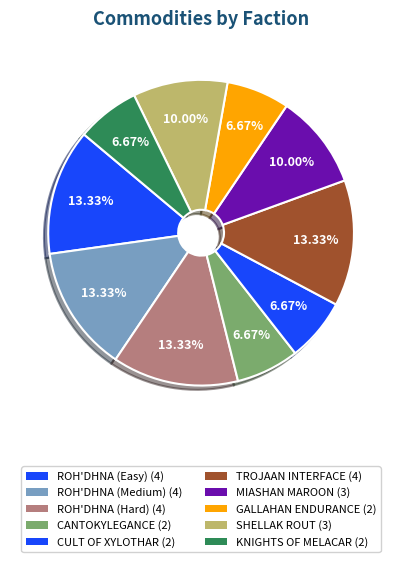

Which slice is the smallest?

CANTOKYLEGANCE